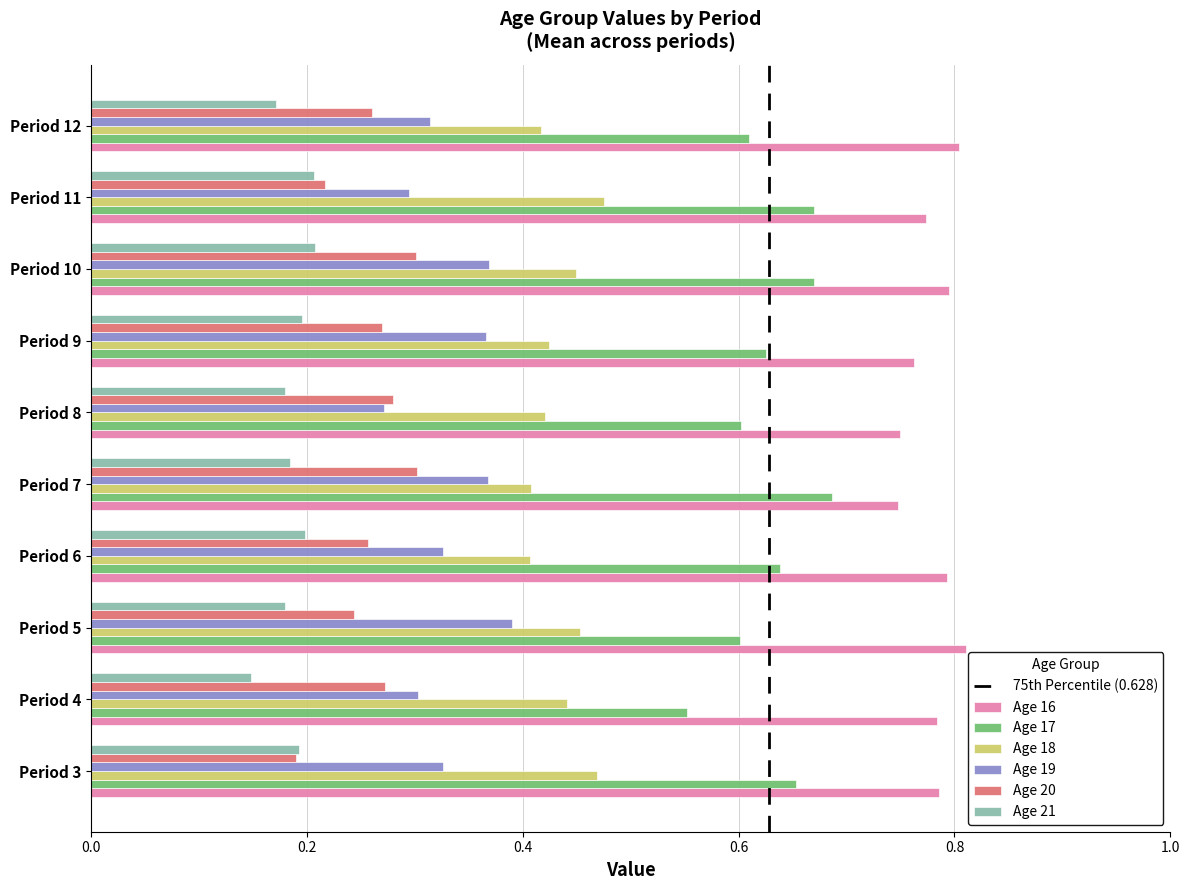

What is the sum of all Age 21 values?

1.9